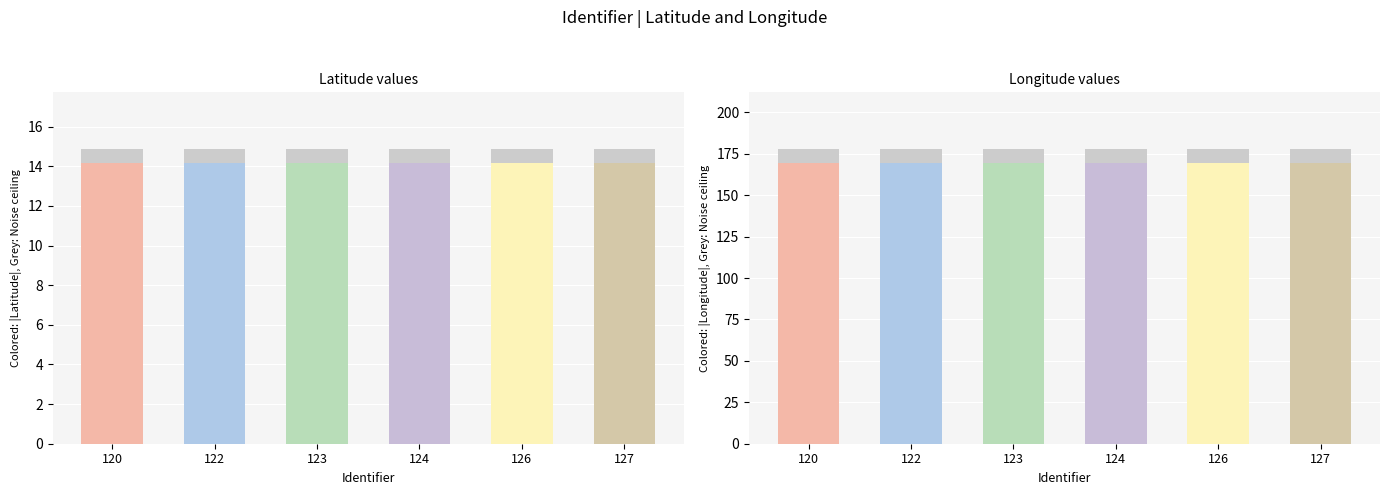

Reading right to left, what are all the values shown in this chart?

Latitude: 127=-14.2	126=-14.2	124=-14.2	123=-14.2	122=-14.2	120=-14.2
Longitude: 127=-169.7	126=-169.7	124=-169.7	123=-169.7	122=-169.7	120=-169.7